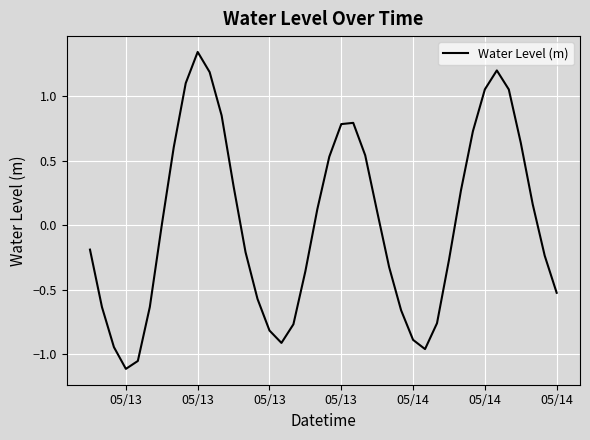

What is the difference between the maximum and minimum values?

2.5